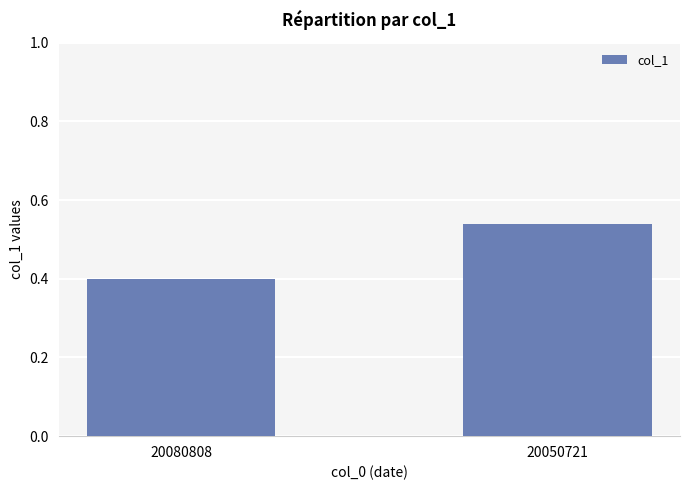

Read the value at 20080808.

0.4